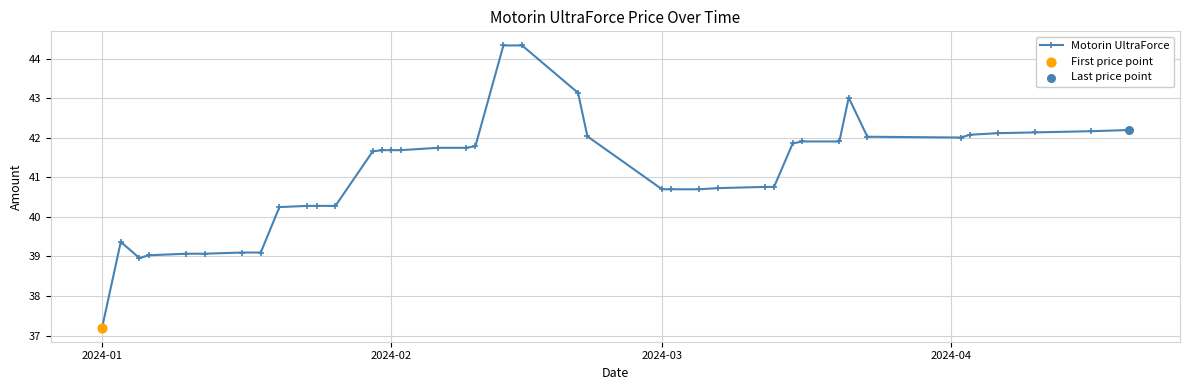

What is the value of the 12th point from the left?

40.3